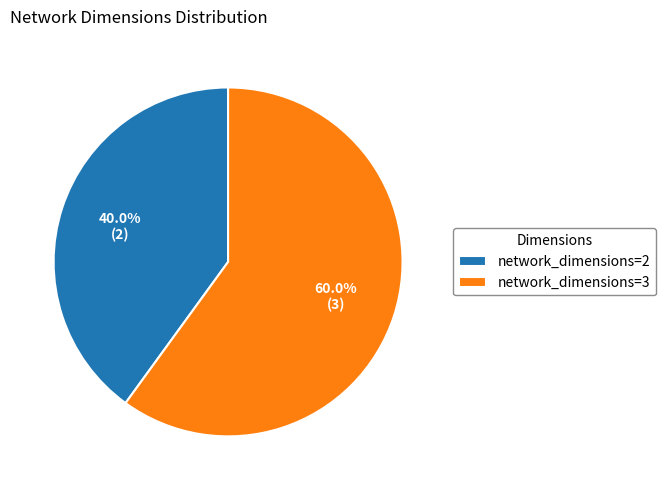

To the nearest percent, what is the combined percentage of network_dimensions=2 and network_dimensions=3?

100%